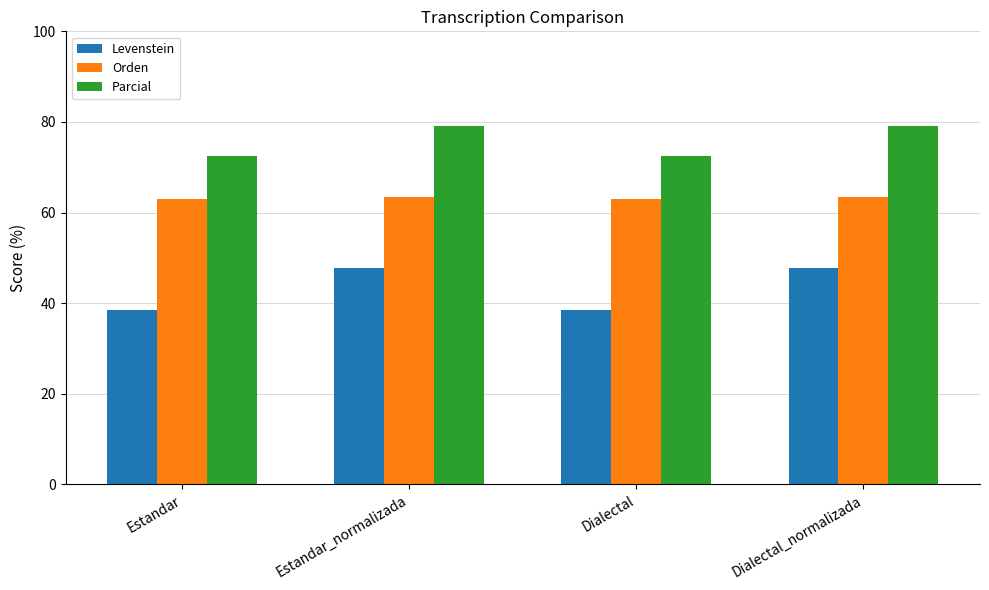

What are all the series names shown in the legend?

Levenstein, Orden, Parcial